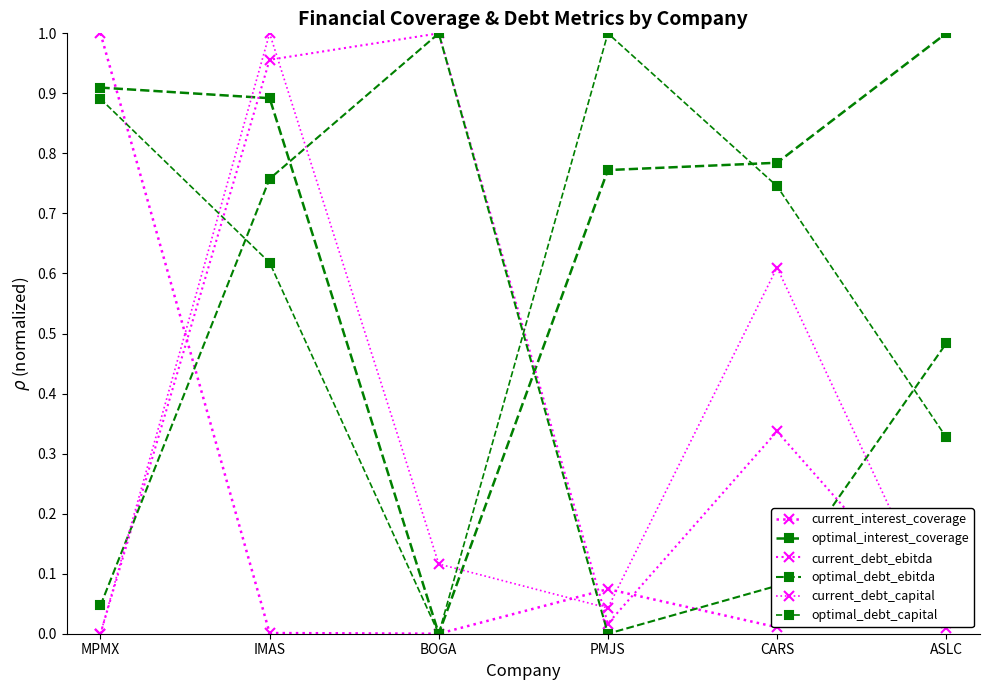

Between IMAS and PMJS, which is larger?

PMJS